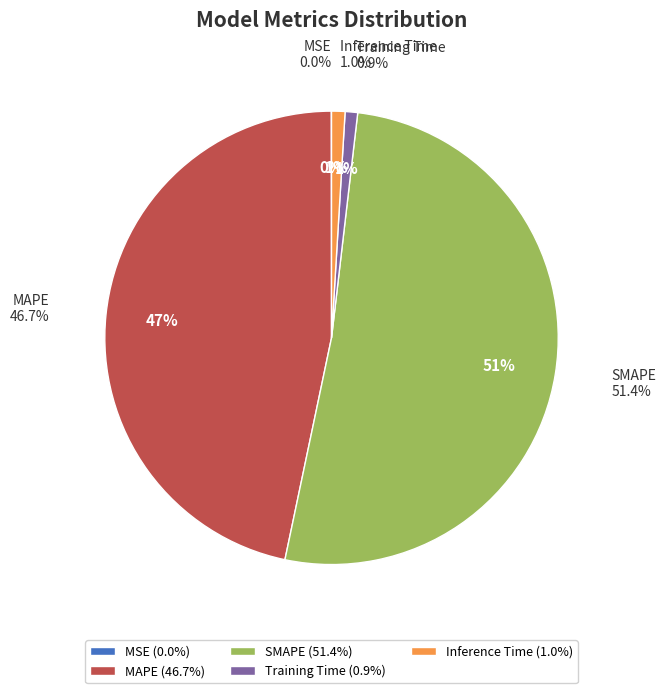

Is it true that MAPE is 60% of the pie?

False